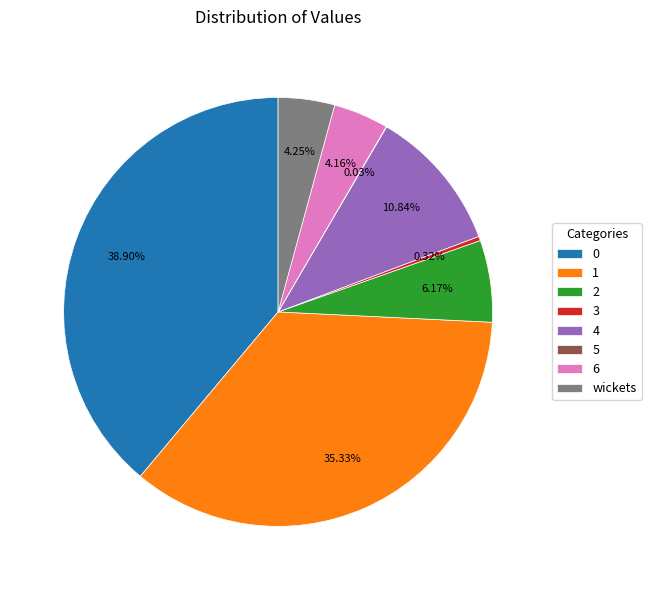

Is 2 the majority of the pie?

No